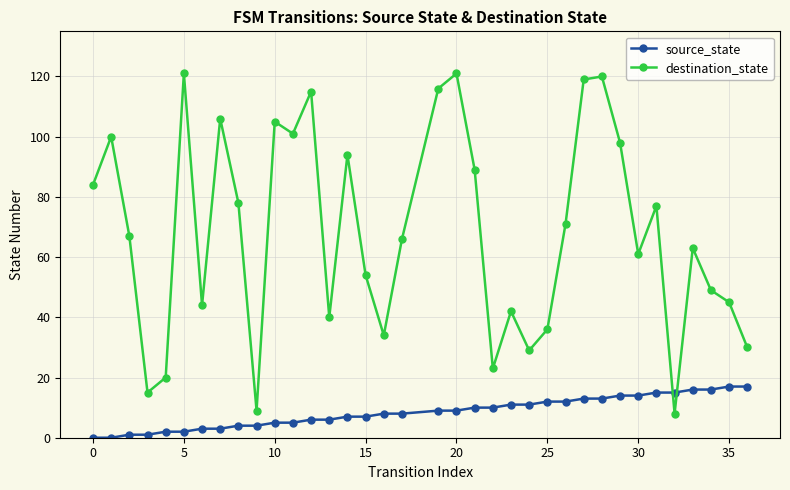

How many data points does each series have?

36